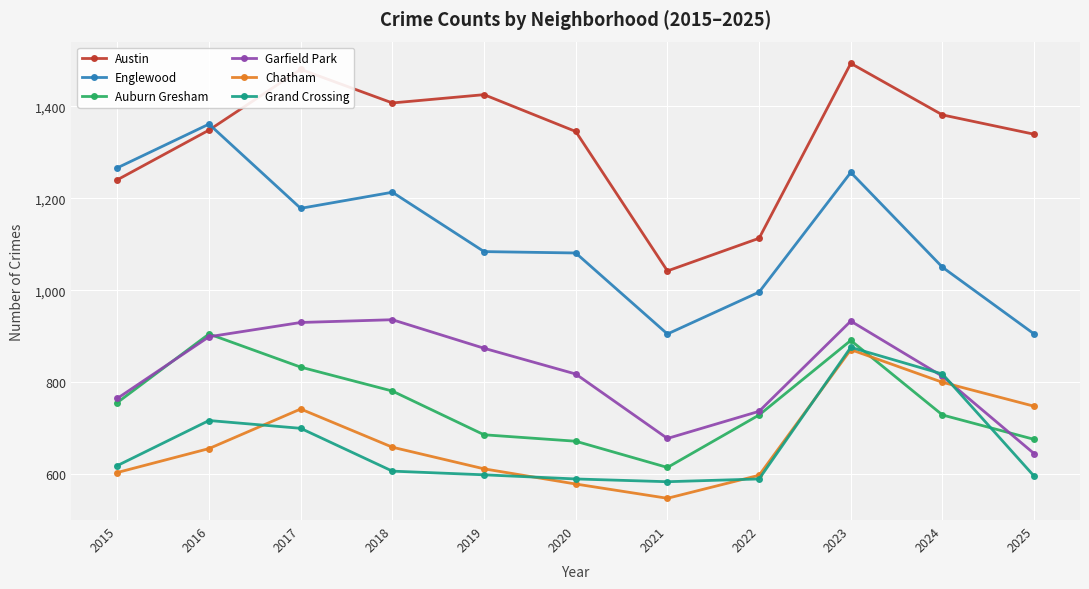

True or false: Chatham has a value of 216 at 2025.

False